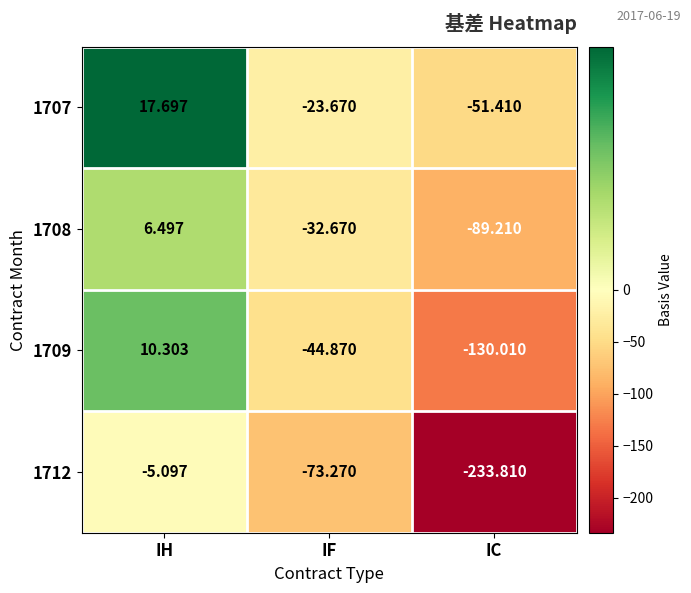

Count the number of categories in the chart.

3